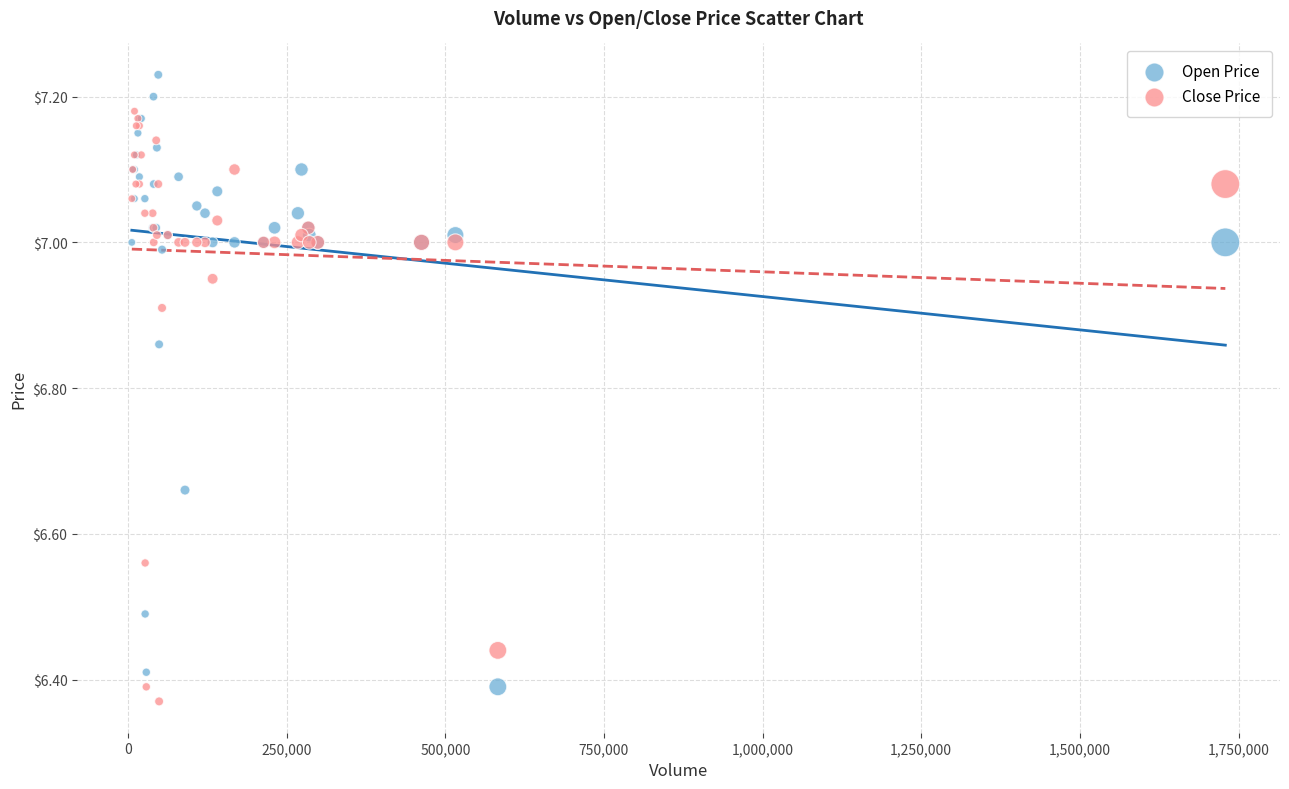

What is the X range (max minus min) for the scatter plot?

1723200.0